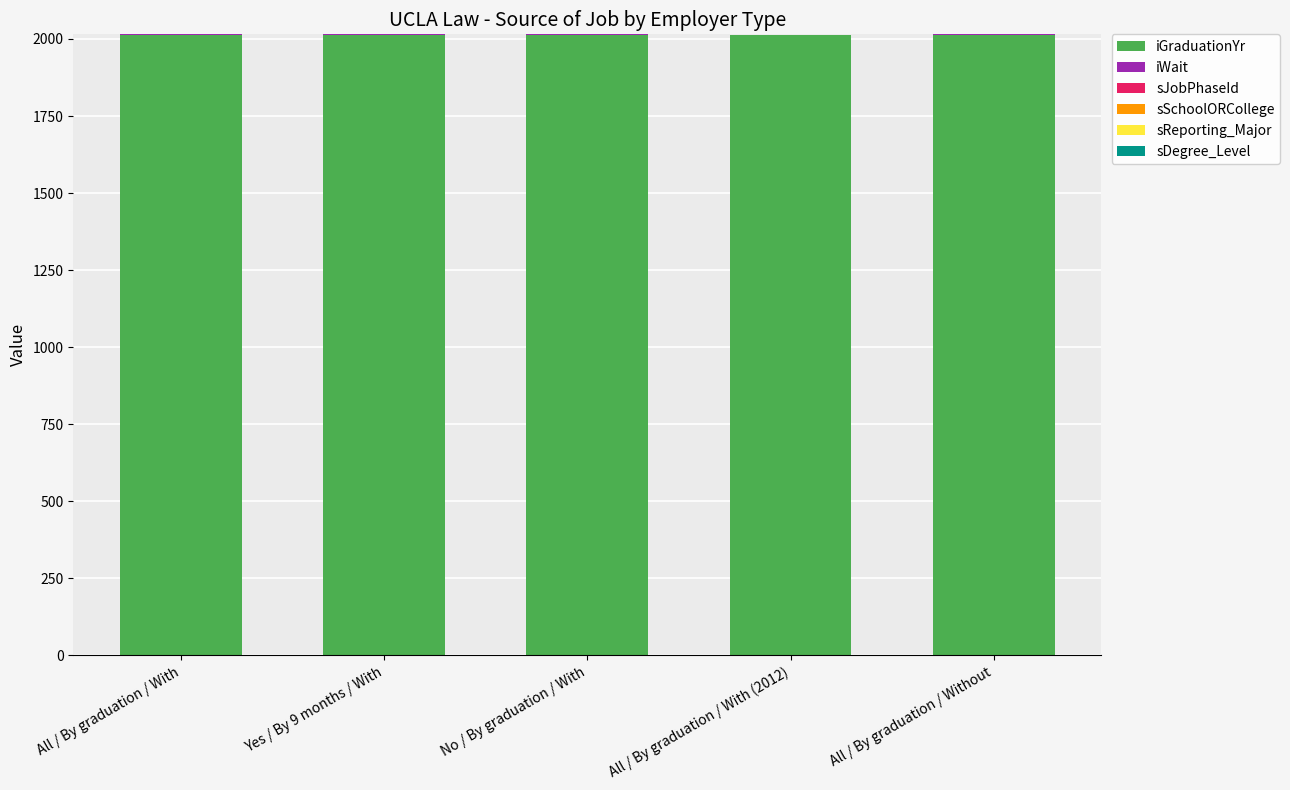

The value of iGraduationYr at No / By graduation / With is 2013. True or false?

True